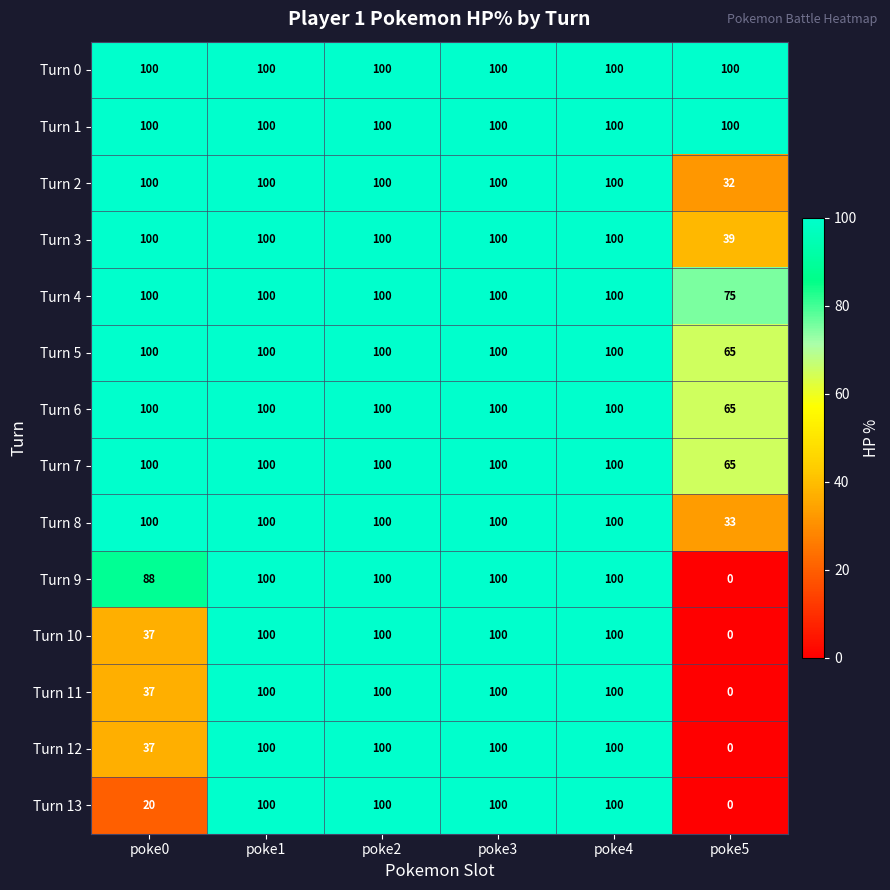

What is the maximum value shown in the chart?

100